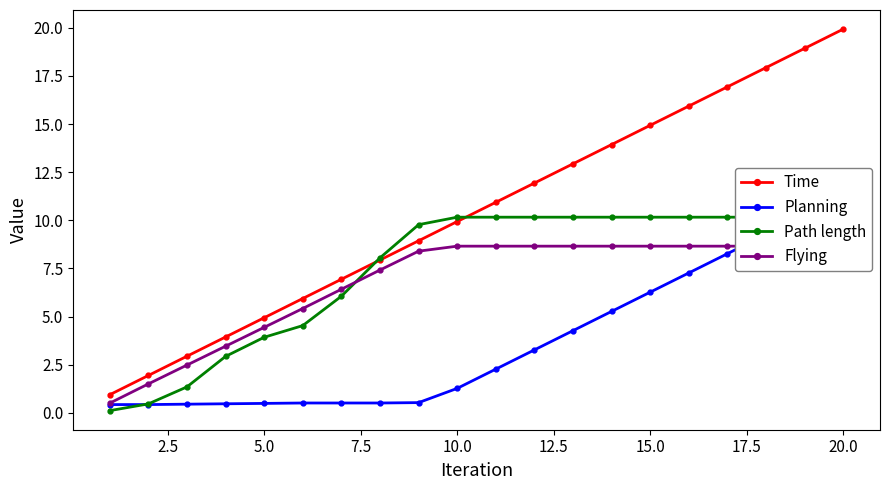

How many intersections are there between Path length and Planning?

2